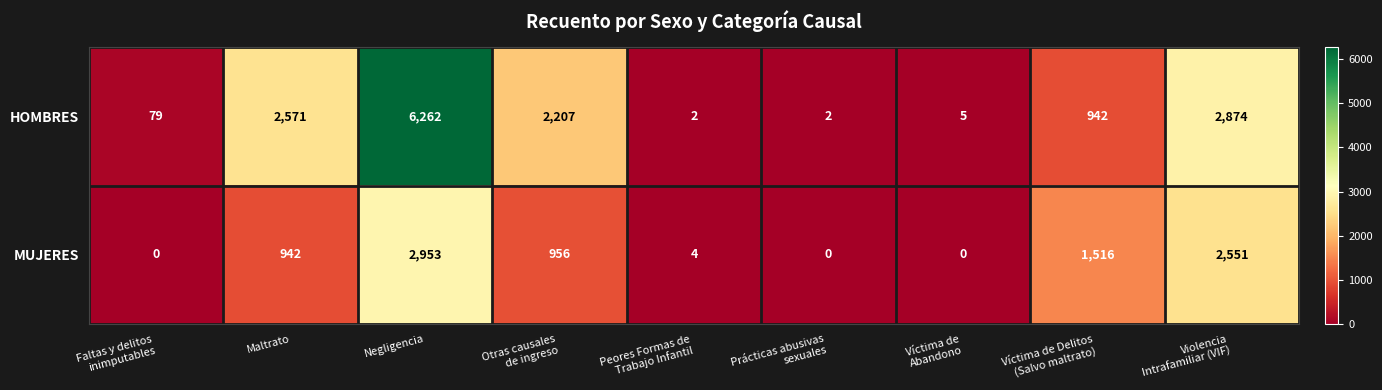

What is the average value of the MUJERES series?

991